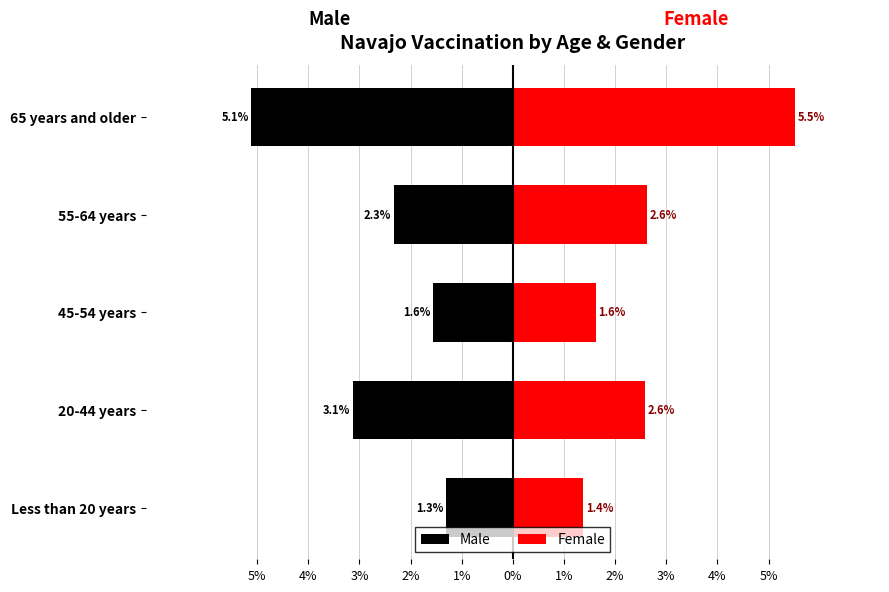

What is the difference between the maximum and minimum values in the Male series?

3.8